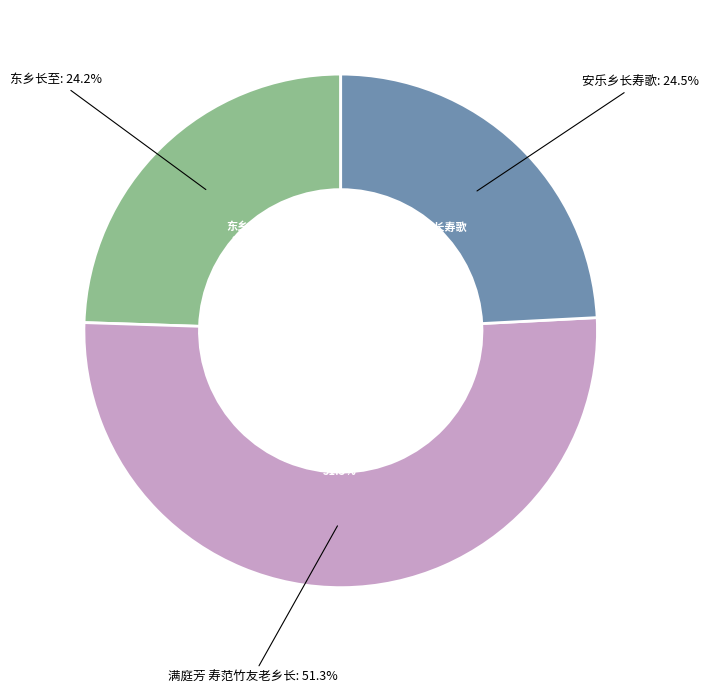

Which slice is the smallest?

东乡长至